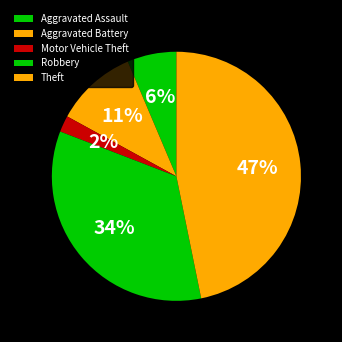

How many segments does this pie chart have?

5